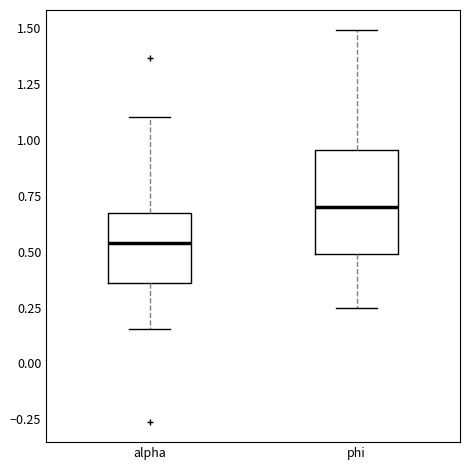

Which box's median line is the lowest?

alpha